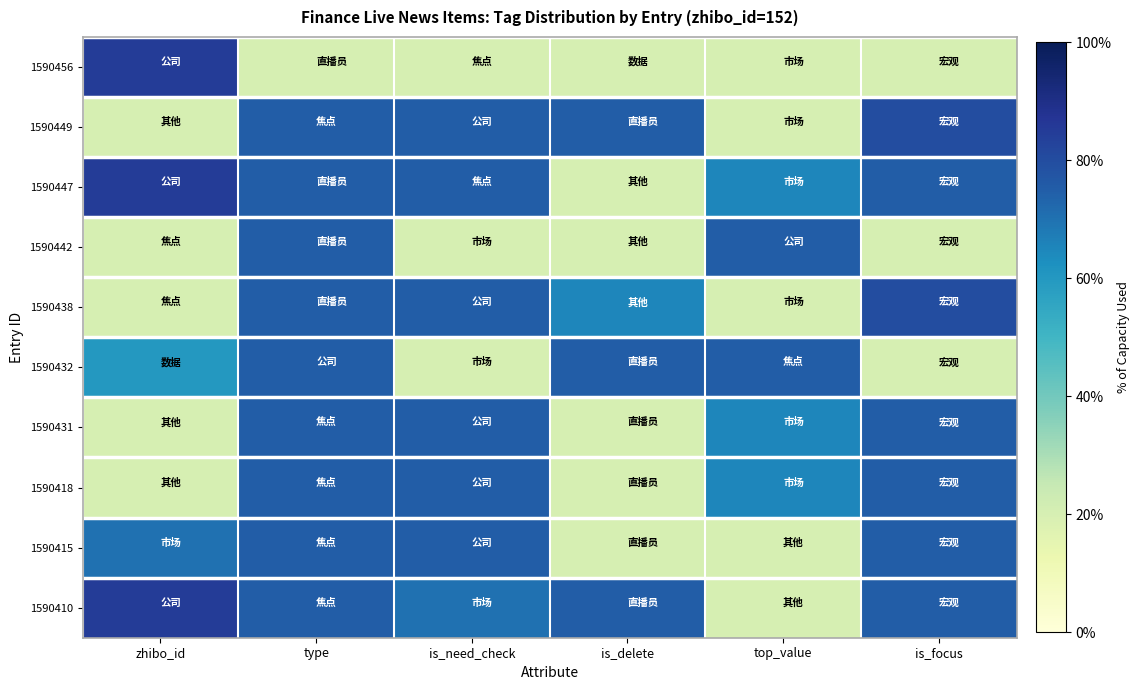

At which category does the chart reach its minimum across all series?

type